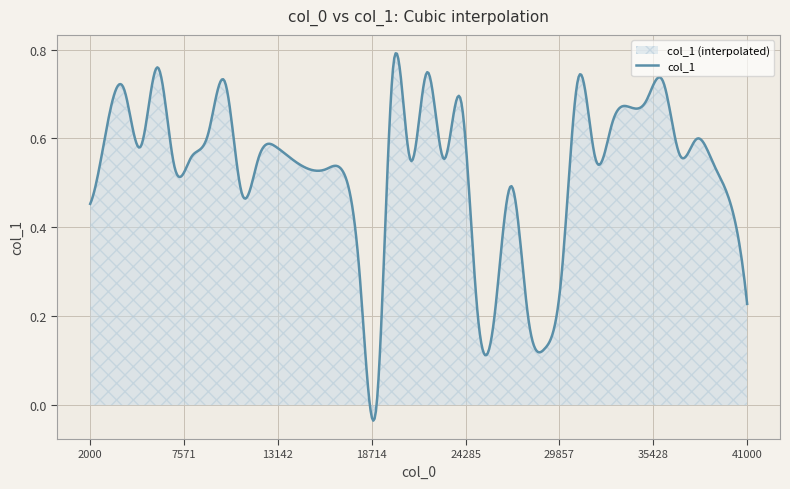

Where is the data nearest to the value 0?

19000